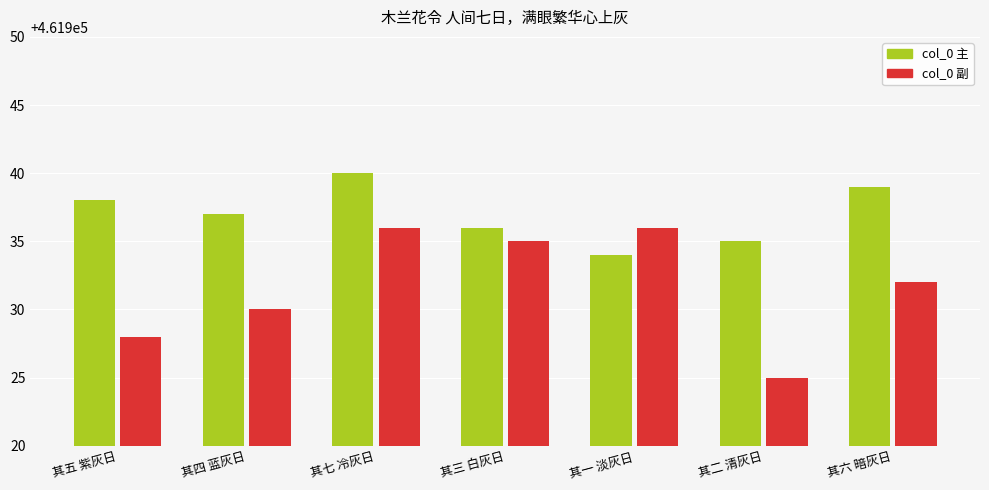

Which label corresponds to the smallest value in the chart?

其二 清灰日